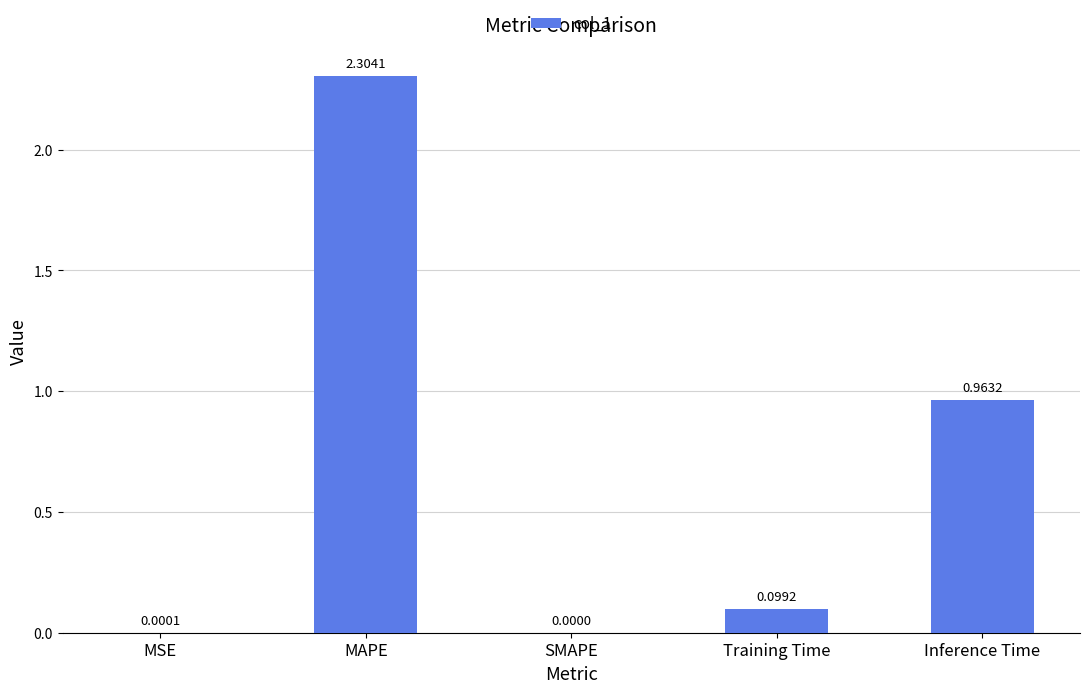

Which has a higher value, Inference Time or Training Time?

Inference Time